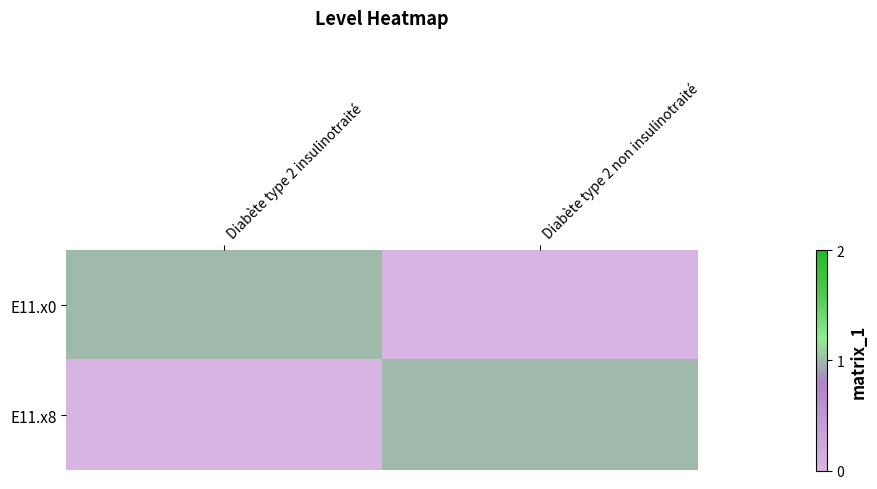

At which category is the sum across all series the highest?

Diabète type 2 insulinotraité